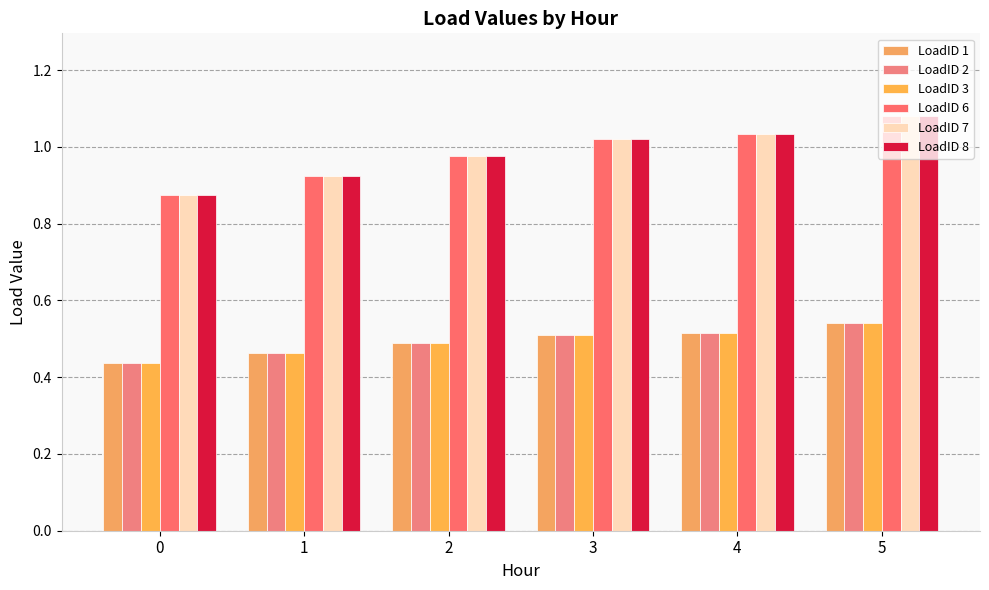

Are the bars horizontal?

No